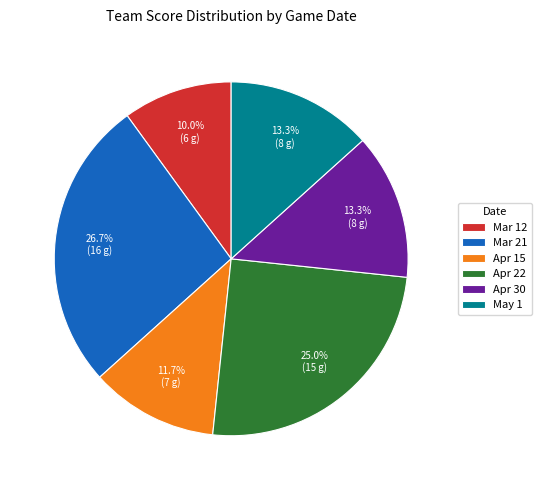

What percentage is the Apr 15 slice, to the nearest percent?

12%